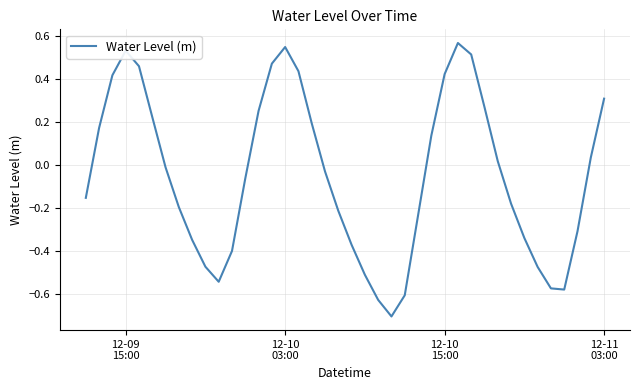

What is the difference between the maximum and minimum values?

1.3